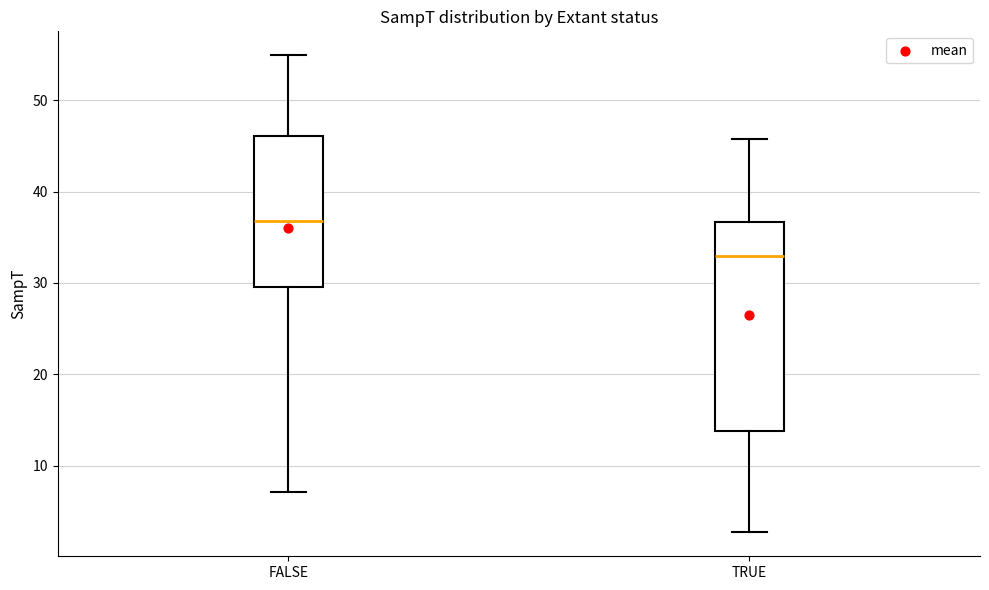

Which box has the highest median line?

FALSE